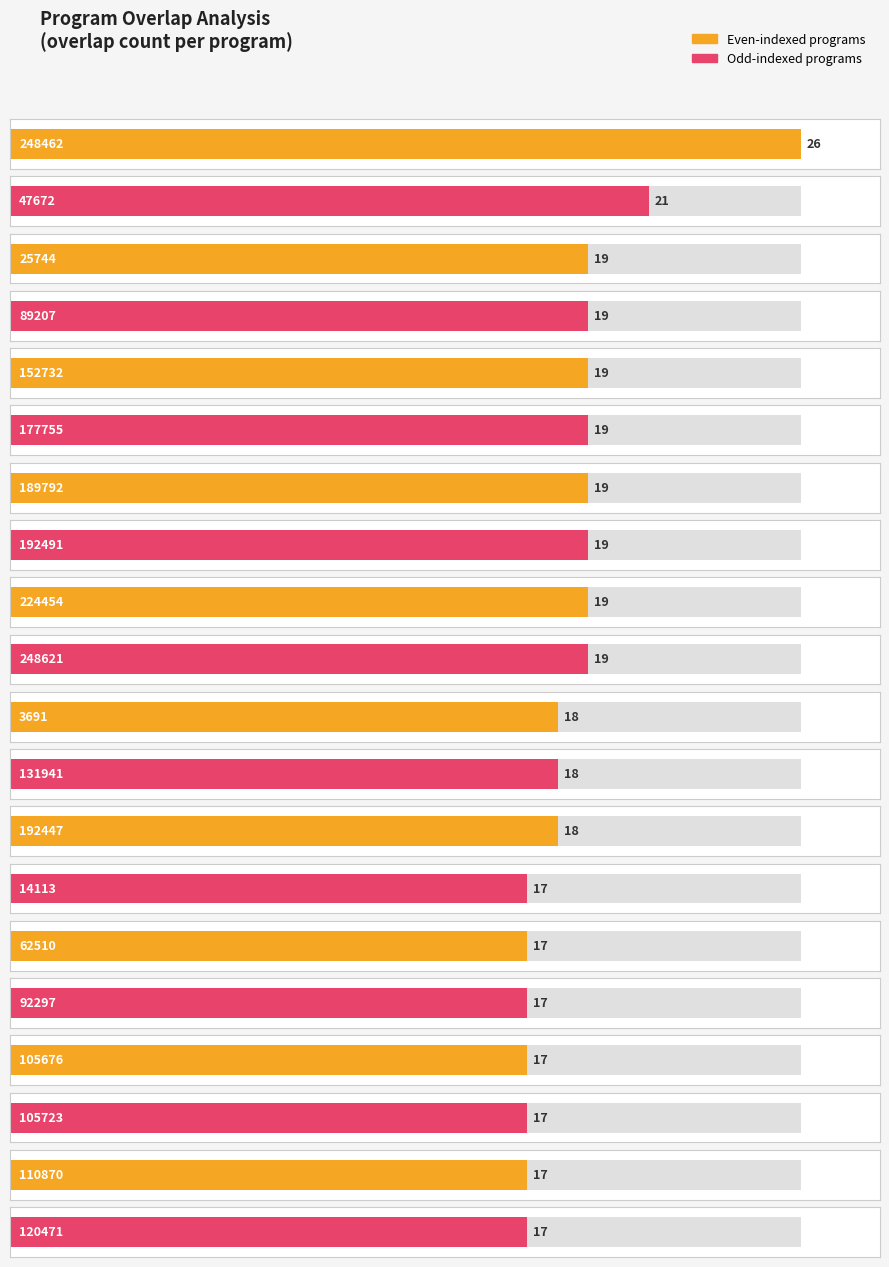

At how many categories does at least one series exceed 226575?

2